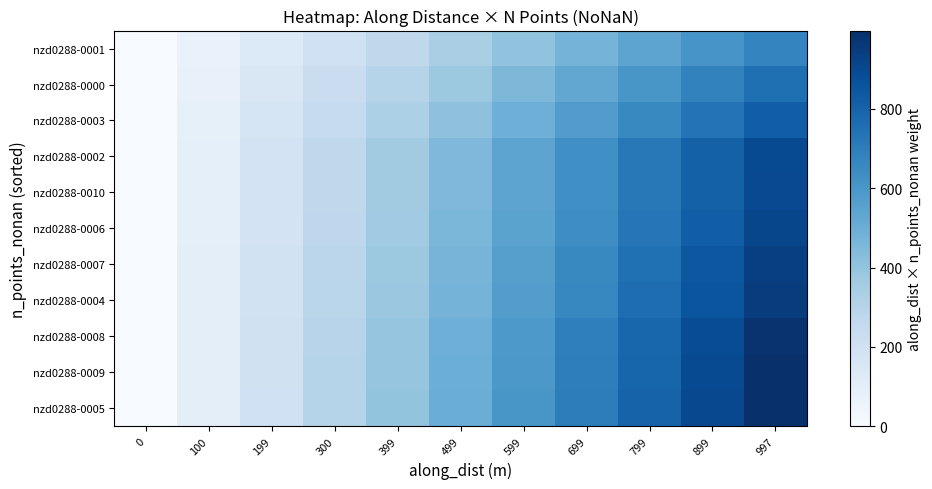

Reading left to right, what are all the values shown in this chart?

nzd0288-0001: 0=0.0	100=67.5	199=134.9	300=202.4	399=269.8	499=337.3	599=404.7	699=472.2	799=539.6	899=607.1	997=672.8
nzd0288-0000: 0=0.0	100=75.4	199=150.9	300=226.3	399=301.8	499=377.2	599=452.7	699=528.1	799=603.5	899=679.0	997=752.4
nzd0288-0003: 0=0.0	100=82.1	199=164.2	300=246.3	399=328.4	499=410.5	599=492.6	699=574.7	799=656.8	899=738.9	997=818.8
nzd0288-0002: 0=0.0	100=89.8	199=179.6	300=269.4	399=359.2	499=449.0	599=538.8	699=628.5	799=718.3	899=808.1	997=895.5
nzd0288-0010: 0=0.0	100=89.9	199=179.9	300=269.8	399=359.8	499=449.7	599=539.6	699=629.6	799=719.5	899=809.5	997=897.0
nzd0288-0006: 0=0.0	100=91.3	199=182.5	300=273.8	399=365.1	499=456.4	599=547.6	699=638.9	799=730.2	899=821.4	997=910.3
nzd0288-0007: 0=0.0	100=93.9	199=187.9	300=281.8	399=375.7	499=469.7	599=563.6	699=657.5	799=751.5	899=845.4	997=936.8
nzd0288-0004: 0=0.0	100=95.0	199=189.9	300=284.9	399=379.9	499=474.9	599=569.8	699=664.8	799=759.8	899=854.7	997=947.2
nzd0288-0008: 0=0.0	100=98.7	199=197.3	300=296.0	399=394.7	499=493.3	599=592.0	699=690.7	799=789.3	899=888.0	997=984.1
nzd0288-0009: 0=0.0	100=99.3	199=198.5	300=297.8	399=397.0	499=496.3	599=595.6	699=694.8	799=794.1	899=893.3	997=990.0
nzd0288-0005: 0=0.0	100=100.0	199=200.0	300=300.0	399=400.0	499=500.0	599=600.0	699=700.0	799=800.0	899=900.0	997=997.3